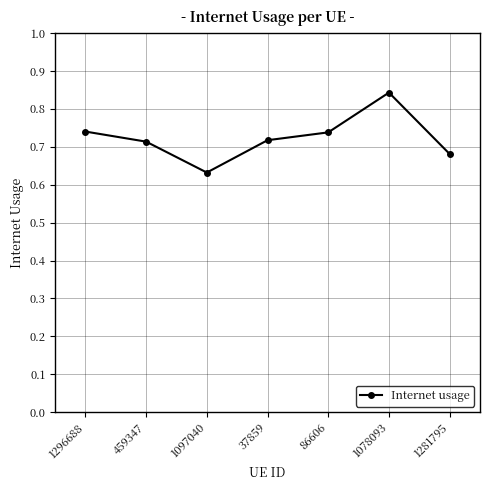

What is the label of the 5th point from the left?

86606